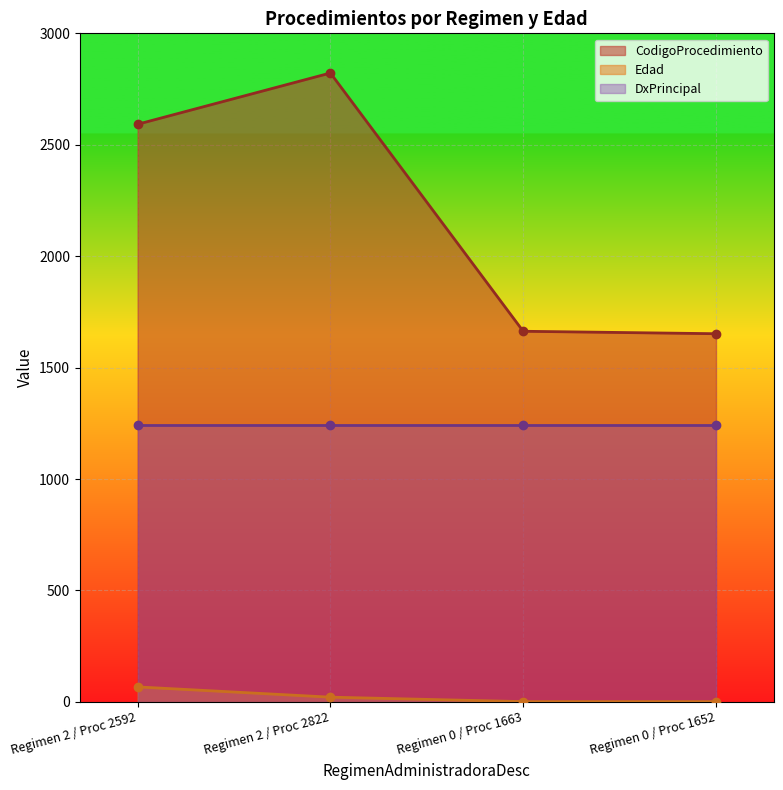

The value of CodigoProcedimiento at 0 is 2592. True or false?

True